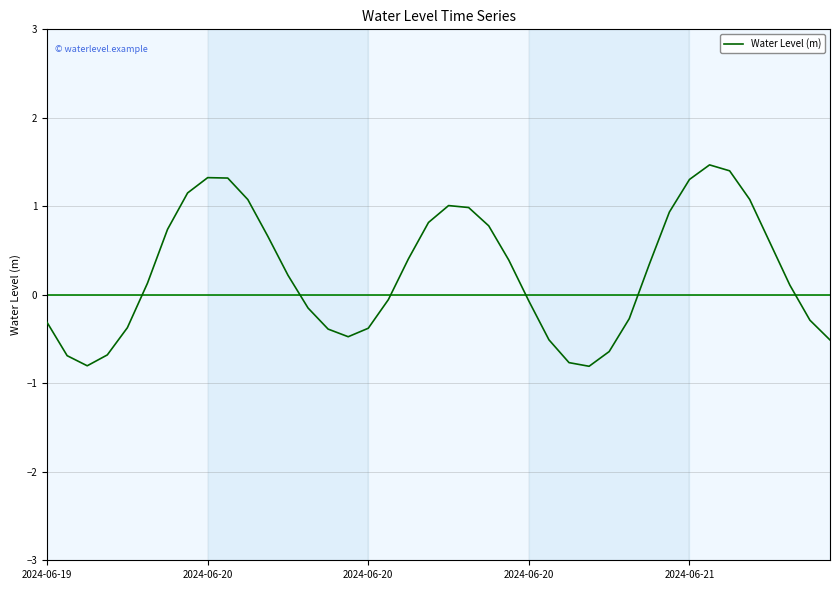

What is the maximum value shown in the chart?

1.5